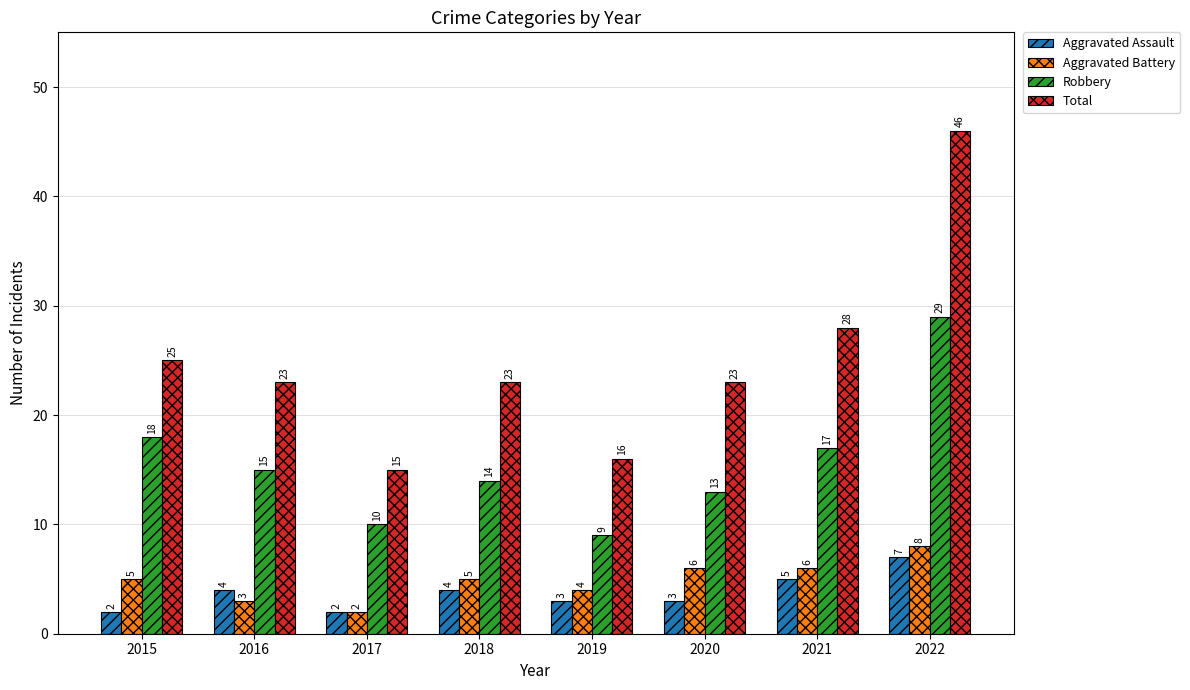

List the series in order of their peak value, lowest first.

Aggravated Assault, Aggravated Battery, Robbery, Total